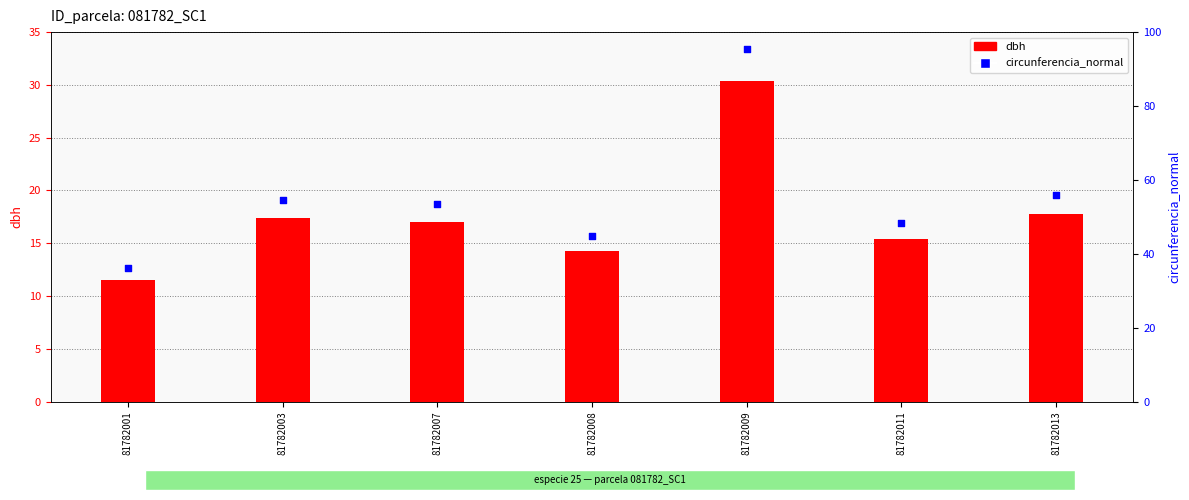

Is the value of circunferencia_normal at 81782008 greater than the value of dbh at 81782003?

Yes